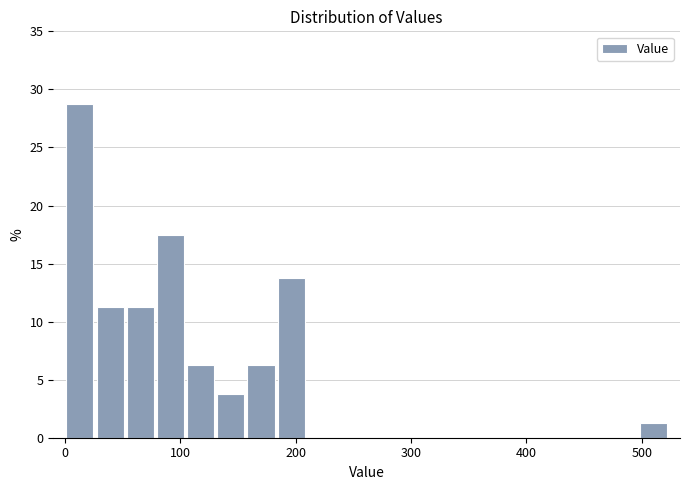

Around what value on the x-axis is the tallest bar? Give the approximate position of its centre, as read against the axis.

10